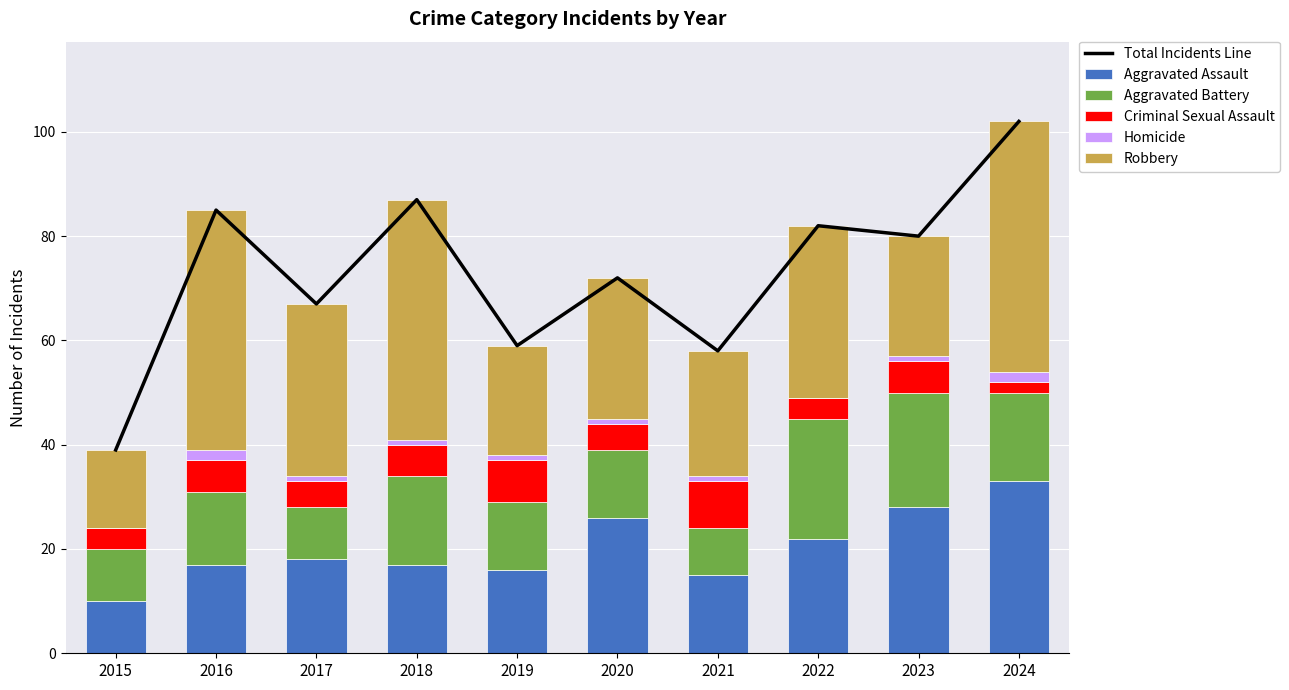

How many data points in Homicide are less than 1?

2